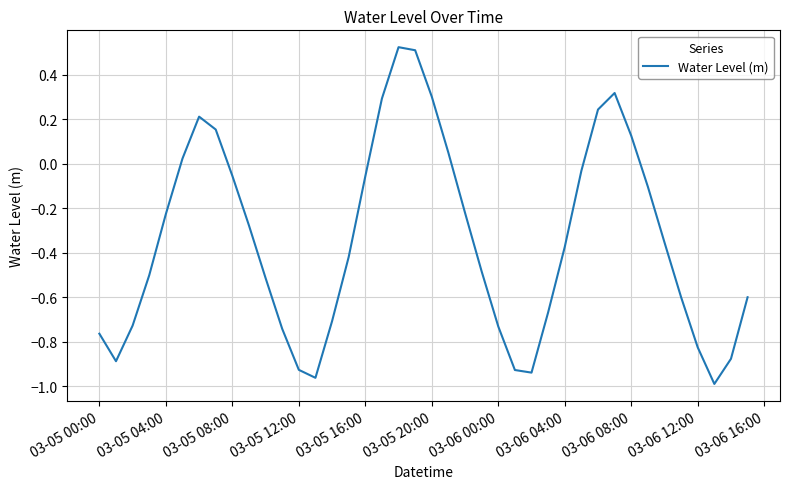

What is the difference between the maximum and minimum values?

1.5